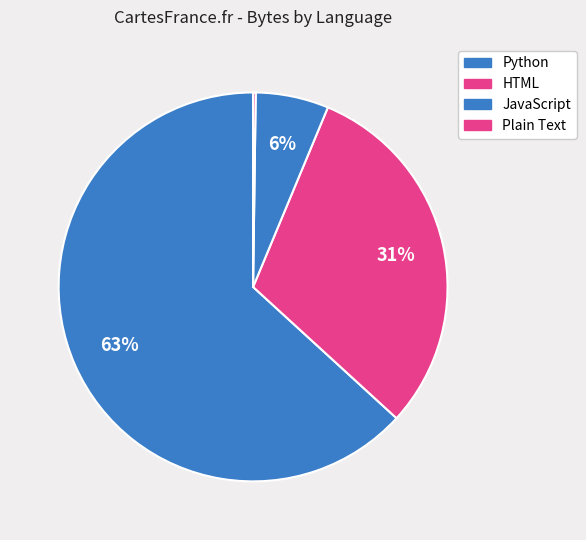

Is there a majority slice in this chart?

Yes